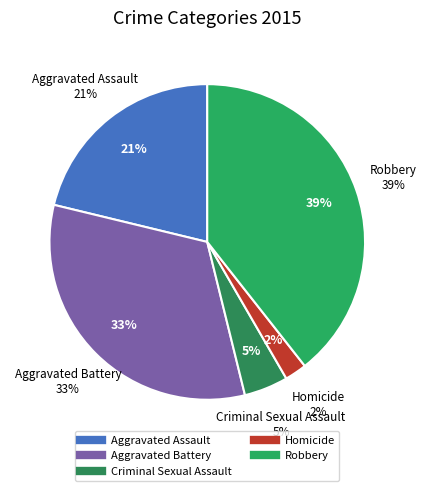

To the nearest percent, what is the combined percentage of Robbery and Criminal Sexual Assault?

44%